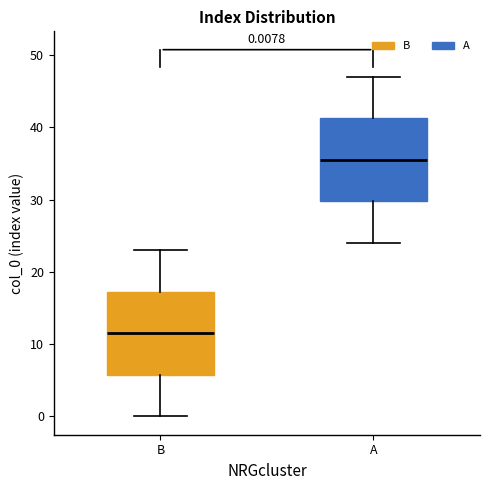

Which box's median line is the highest?

A